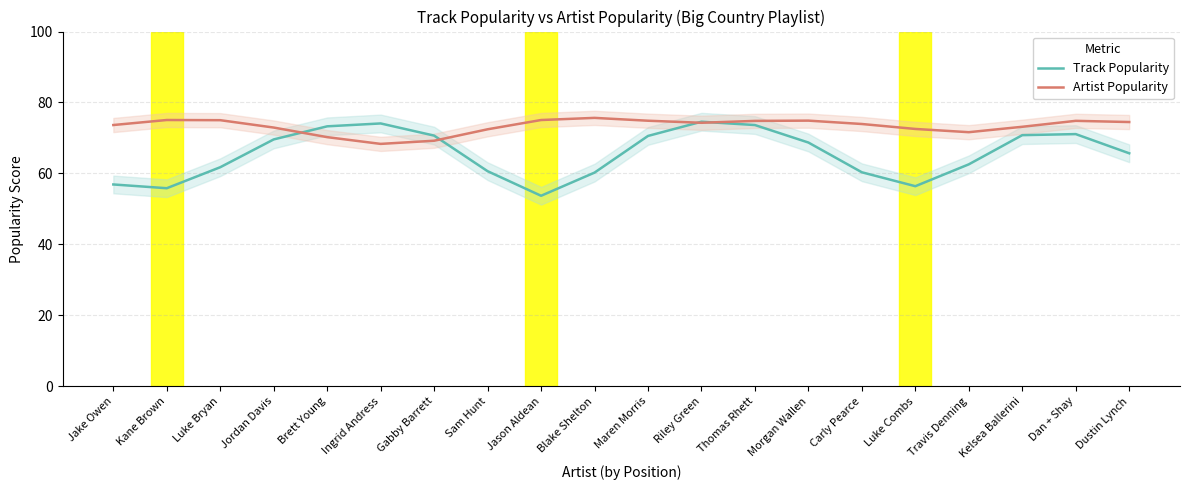

List the series in order of their overall mean, lowest first.

Track Popularity, Artist Popularity